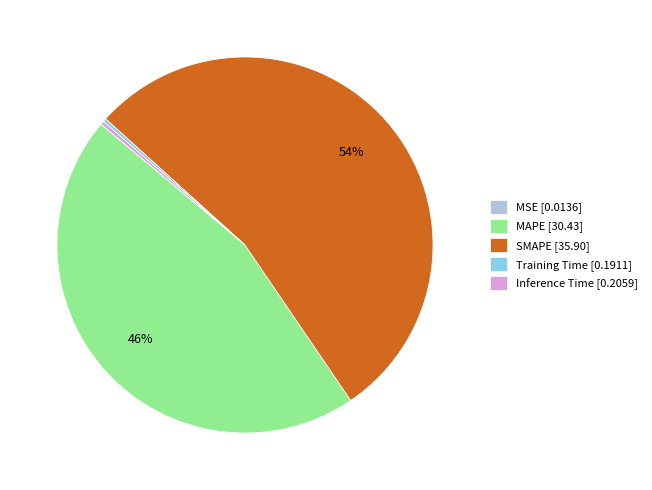

Is there a majority slice in this chart?

Yes